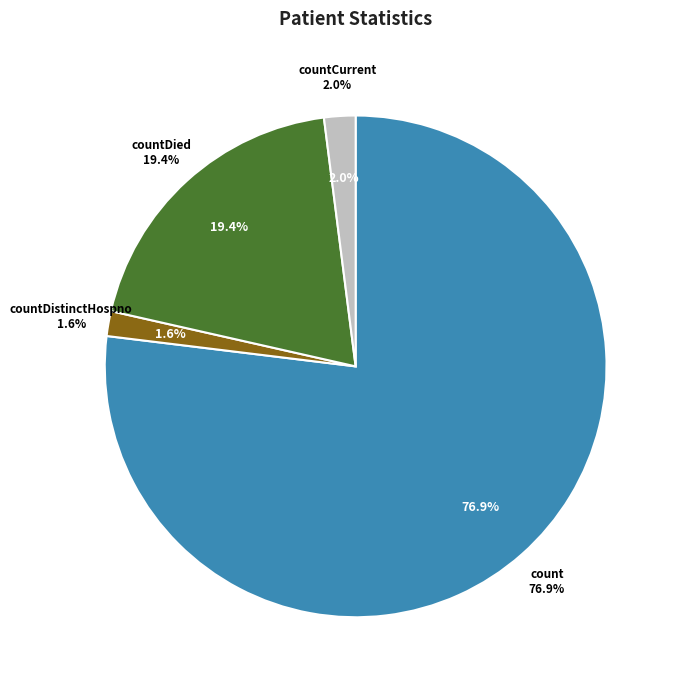

Combined, what portion of the pie is countCurrentSuspected and countCurrent?

2.0%